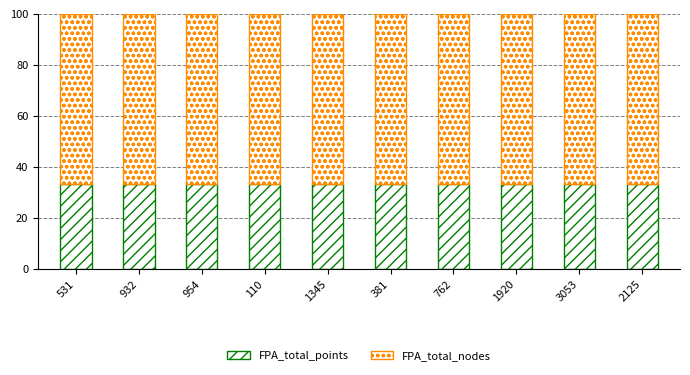

At how many categories does at least one series exceed 55?

10